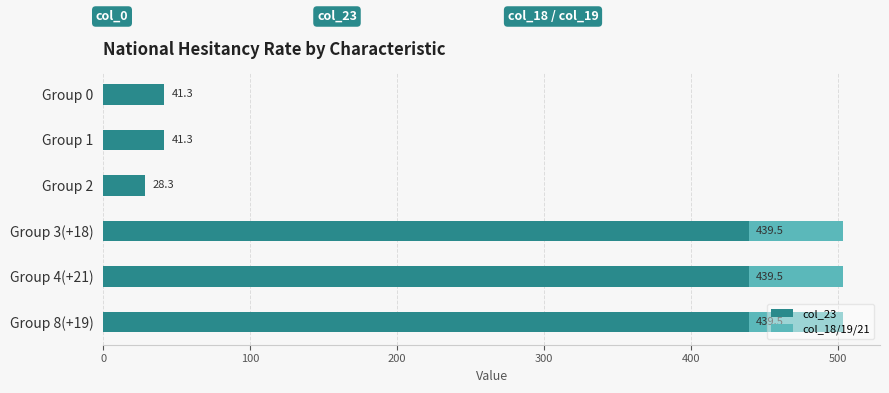

True or false: col_23 has a value of 784.3 at Group 4(+21).

False